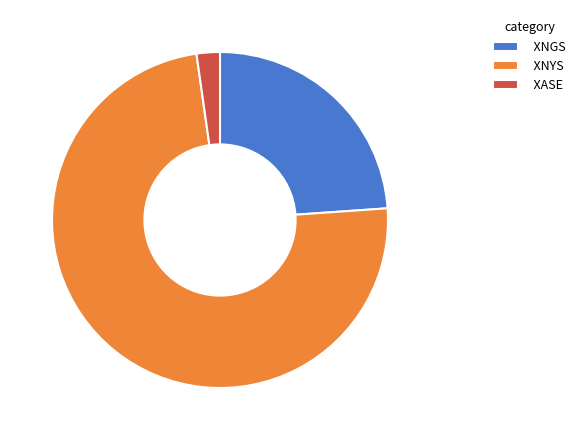

How many slices are in this pie chart?

3